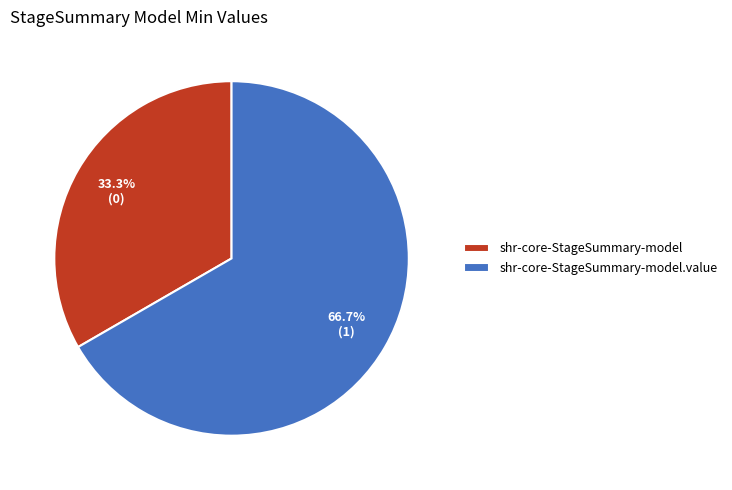

Which slice is the smallest?

shr-core-StageSummary-model